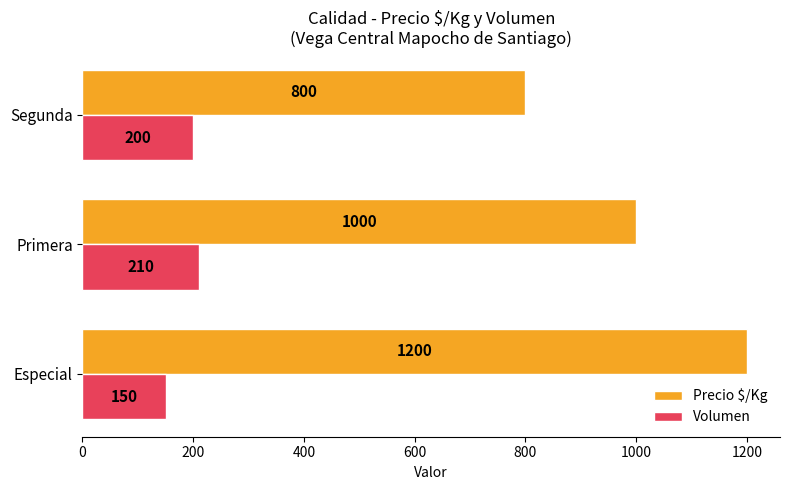

What is the difference between the highest and lowest values at Segunda?

600